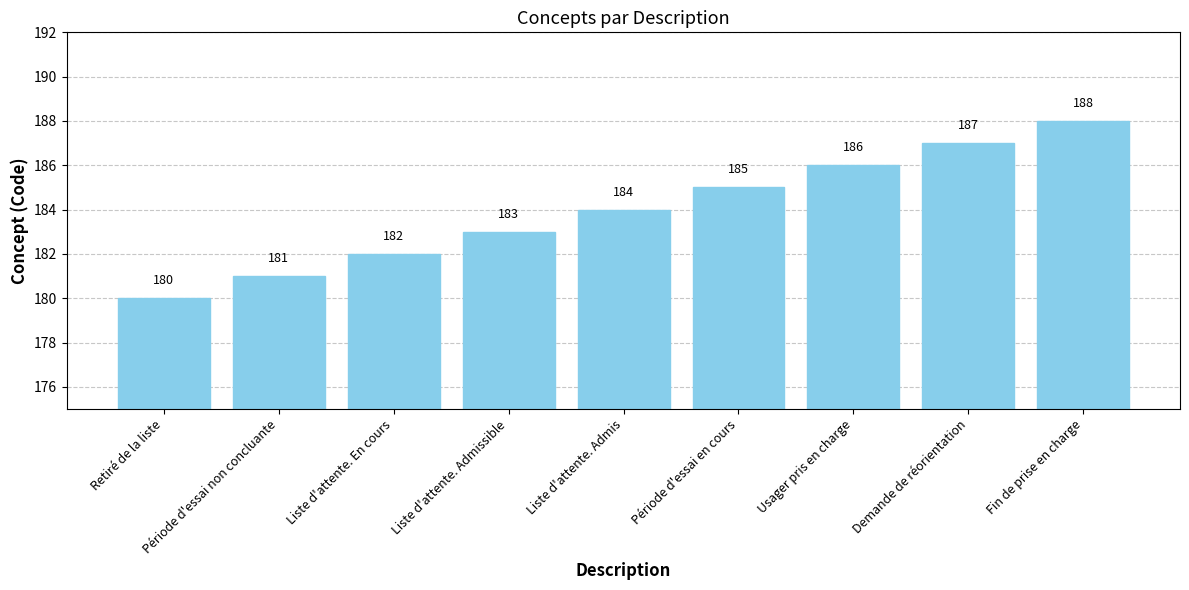

How many bars are there in total?

9